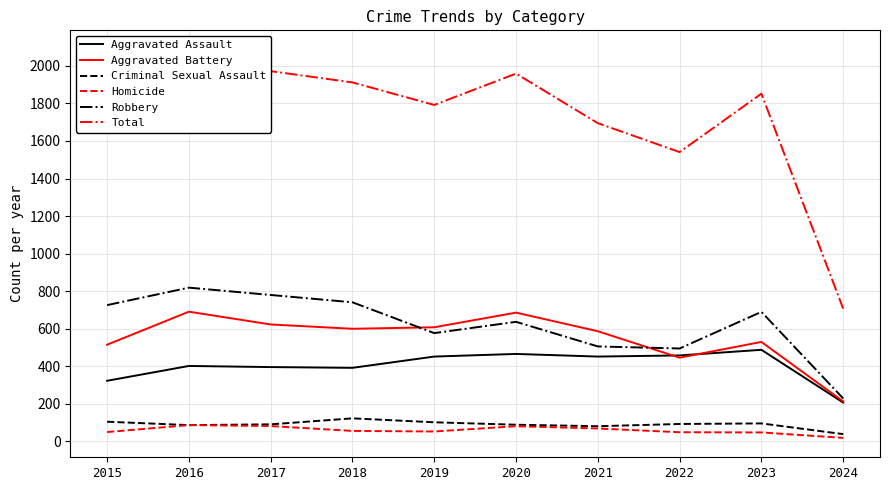

Rank the series by their maximum value, from lowest to highest.

Homicide, Criminal Sexual Assault, Aggravated Assault, Aggravated Battery, Robbery, Total